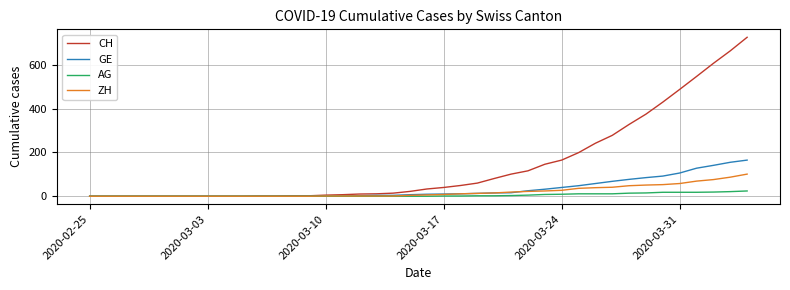

Rank the series by their maximum value, from lowest to highest.

AG, ZH, GE, CH